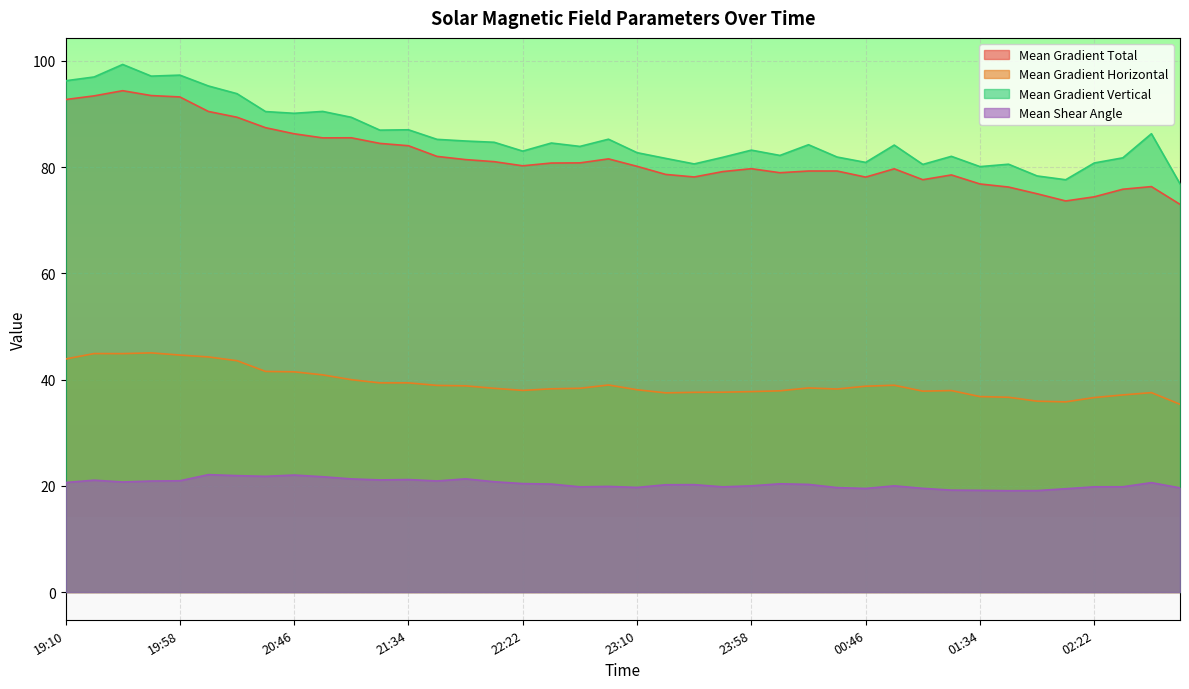

Reading right to left, extract all data points from this chart.

Mean Gradient Total: 02:58=73.0	02:46=76.3	02:34=75.8	02:22=74.4	02:10=73.6	01:58=75.0	01:46=76.3	01:34=76.8	01:22=78.5	01:10=77.6	00:58=79.7	00:46=78.1	00:34=79.3	00:22=79.3	00:10=79.0	23:58=79.7	23:46=79.2	23:34=78.2	23:22=78.6	23:10=80.2	22:58=81.6	22:46=80.8	22:34=80.8	22:22=80.3	22:10=81.0	21:58=81.4	21:46=82.0	21:34=84.0	21:22=84.5	21:10=85.5	20:58=85.5	20:46=86.3	20:34=87.4	20:22=89.4	20:10=90.5	19:58=93.2	19:46=93.5	19:34=94.4	19:22=93.4	19:10=92.7
Mean Gradient Horizontal: 02:58=35.4	02:46=37.5	02:34=37.1	02:22=36.6	02:10=35.8	01:58=35.9	01:46=36.7	01:34=36.8	01:22=37.9	01:10=37.8	00:58=38.9	00:46=38.8	00:34=38.2	00:22=38.4	00:10=37.9	23:58=37.7	23:46=37.6	23:34=37.6	23:22=37.5	23:10=38.1	22:58=39.0	22:46=38.4	22:34=38.3	22:22=38.0	22:10=38.4	21:58=38.8	21:46=38.9	21:34=39.4	21:22=39.4	21:10=40.0	20:58=40.9	20:46=41.5	20:34=41.5	20:22=43.6	20:10=44.3	19:58=44.6	19:46=45.0	19:34=44.9	19:22=44.9	19:10=43.9
Mean Gradient Vertical: 02:58=76.9	02:46=86.3	02:34=81.8	02:22=80.8	02:10=77.6	01:58=78.3	01:46=80.6	01:34=80.1	01:22=82.0	01:10=80.5	00:58=84.2	00:46=80.9	00:34=81.9	00:22=84.2	00:10=82.2	23:58=83.2	23:46=81.9	23:34=80.6	23:22=81.7	23:10=82.7	22:58=85.3	22:46=83.9	22:34=84.5	22:22=83.0	22:10=84.7	21:58=84.9	21:46=85.2	21:34=87.0	21:22=87.0	21:10=89.4	20:58=90.5	20:46=90.1	20:34=90.5	20:22=93.8	20:10=95.3	19:58=97.3	19:46=97.1	19:34=99.3	19:22=97.0	19:10=96.3
Mean Shear Angle: 02:58=19.6	02:46=20.6	02:34=19.8	02:22=19.8	02:10=19.5	01:58=19.1	01:46=19.1	01:34=19.2	01:22=19.2	01:10=19.5	00:58=20.0	00:46=19.5	00:34=19.7	00:22=20.3	00:10=20.4	23:58=20.0	23:46=19.8	23:34=20.2	23:22=20.2	23:10=19.7	22:58=19.9	22:46=19.8	22:34=20.3	22:22=20.4	22:10=20.8	21:58=21.3	21:46=20.9	21:34=21.2	21:22=21.1	21:10=21.3	20:58=21.7	20:46=22.0	20:34=21.8	20:22=21.9	20:10=22.1	19:58=21.0	19:46=20.9	19:34=20.7	19:22=21.1	19:10=20.6